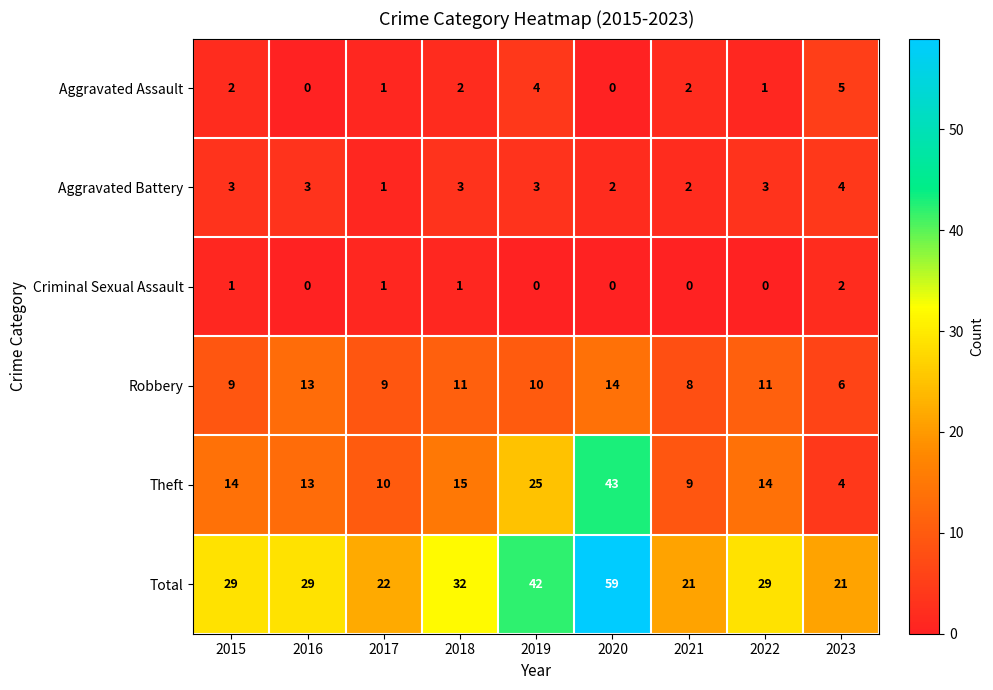

What is the greatest value displayed?

59